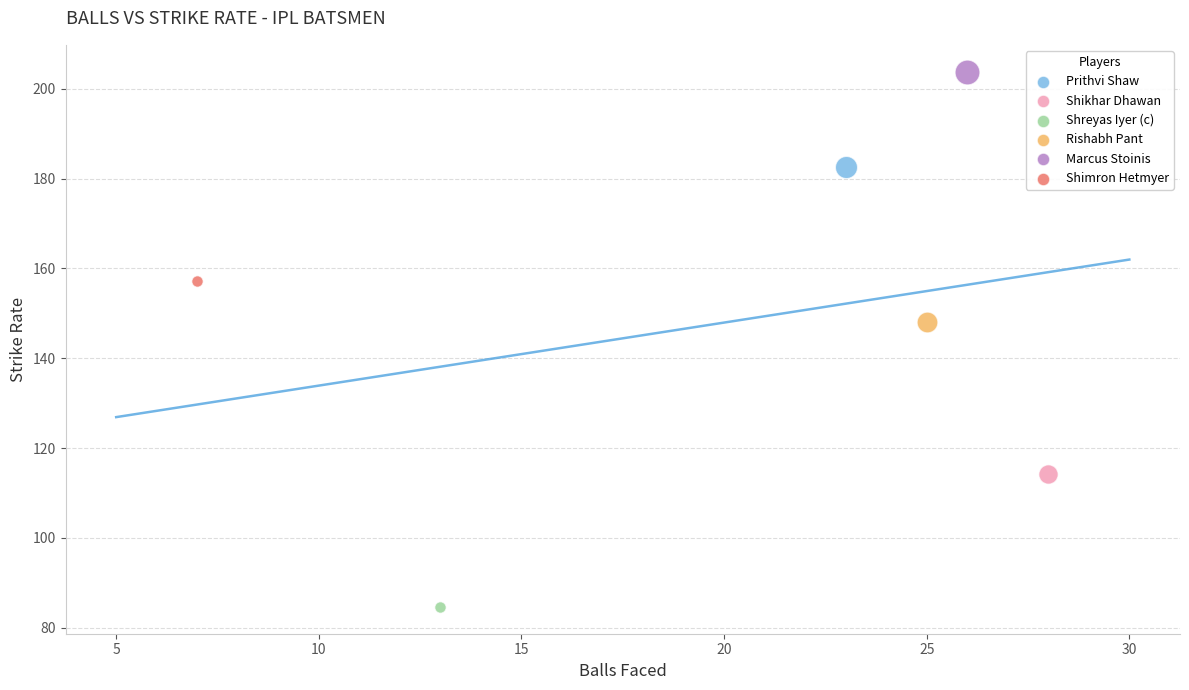

What are all the series names shown in the legend?

Prithvi Shaw, Shikhar Dhawan, Shreyas Iyer (c), Rishabh Pant, Marcus Stoinis, Shimron Hetmyer